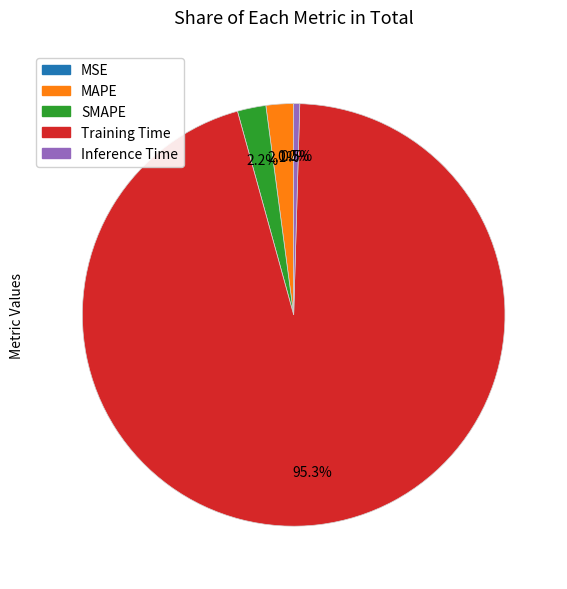

What percentage do Training Time and SMAPE together represent?

97.4%